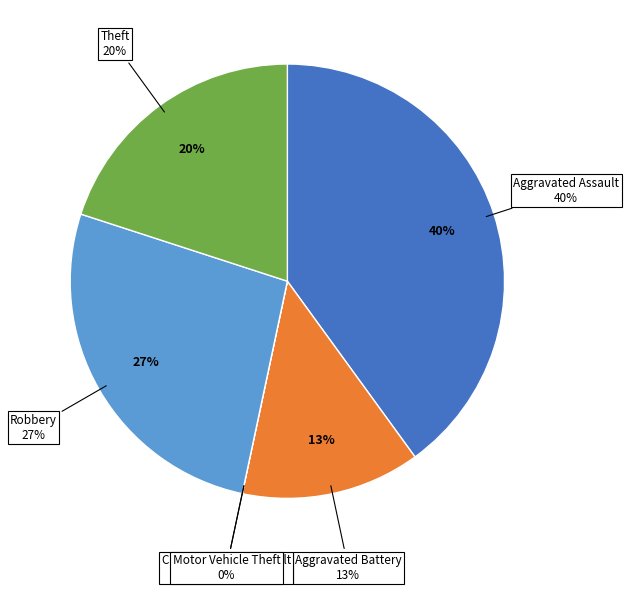

To the nearest percent, what portion does Aggravated Battery represent?

13%